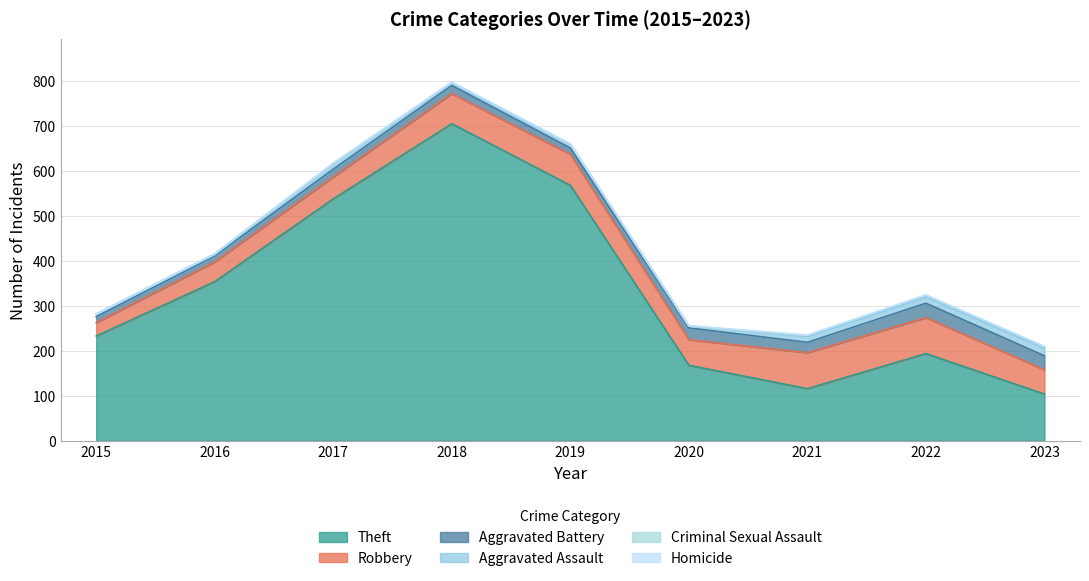

True or false: Aggravated Assault has a value of 12 at 2017.

True